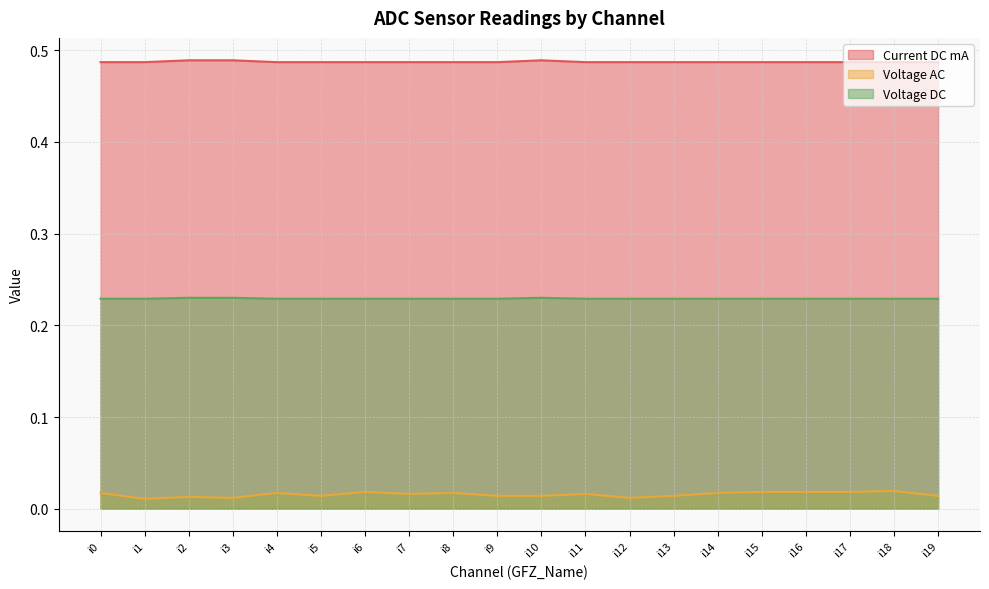

At which category is the sum across all series the highest?

i18